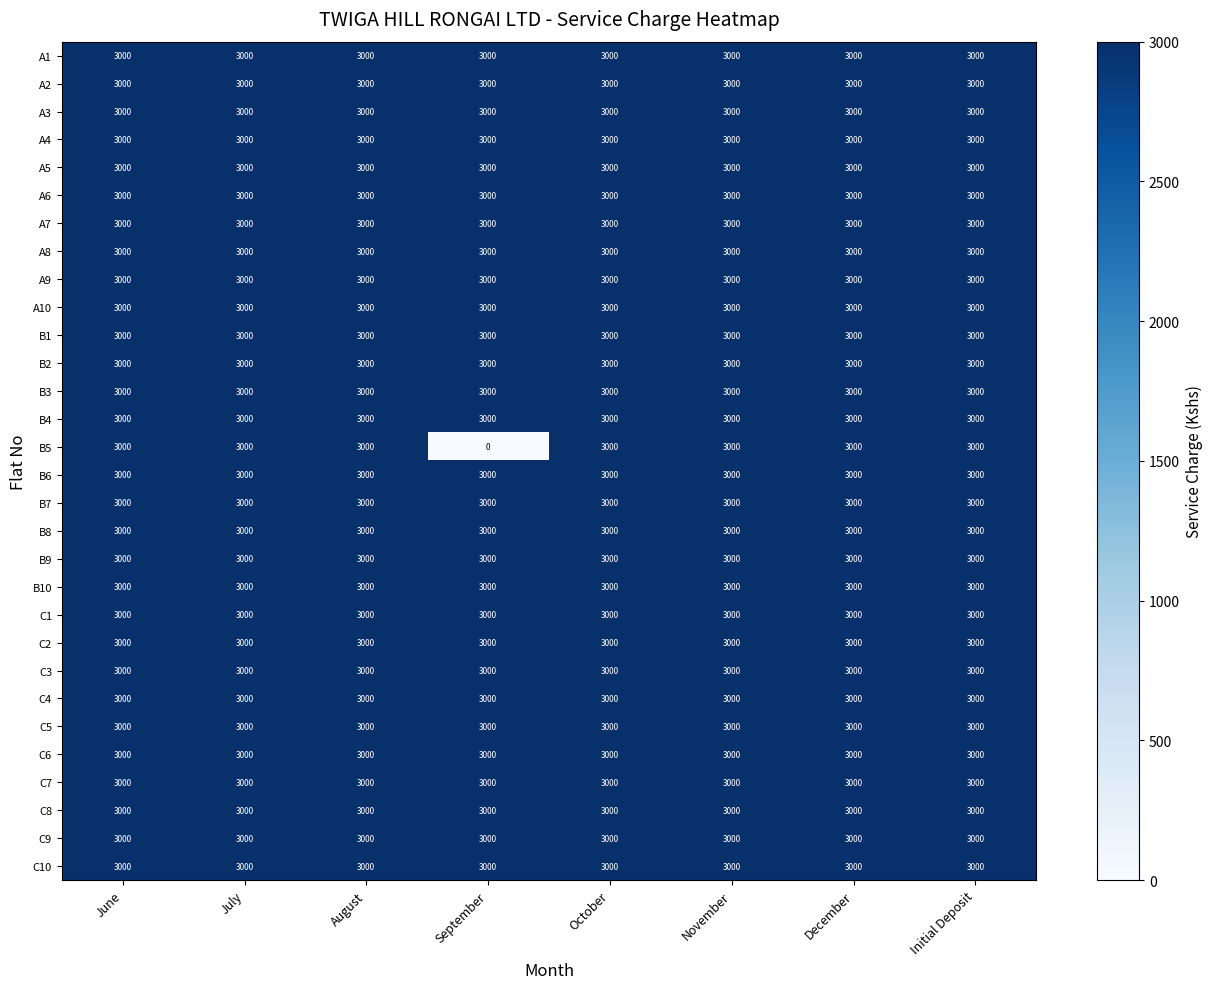

What value does the A5 series have at September?

3000